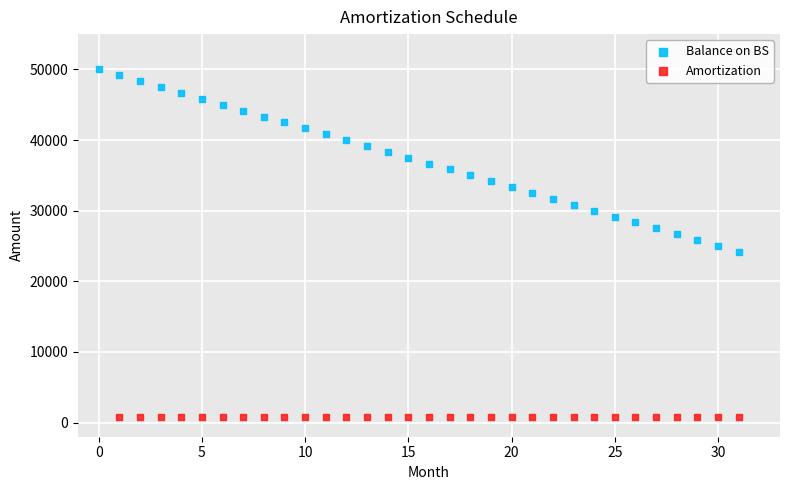

Which series reaches the minimum Y coordinate?

Amortization